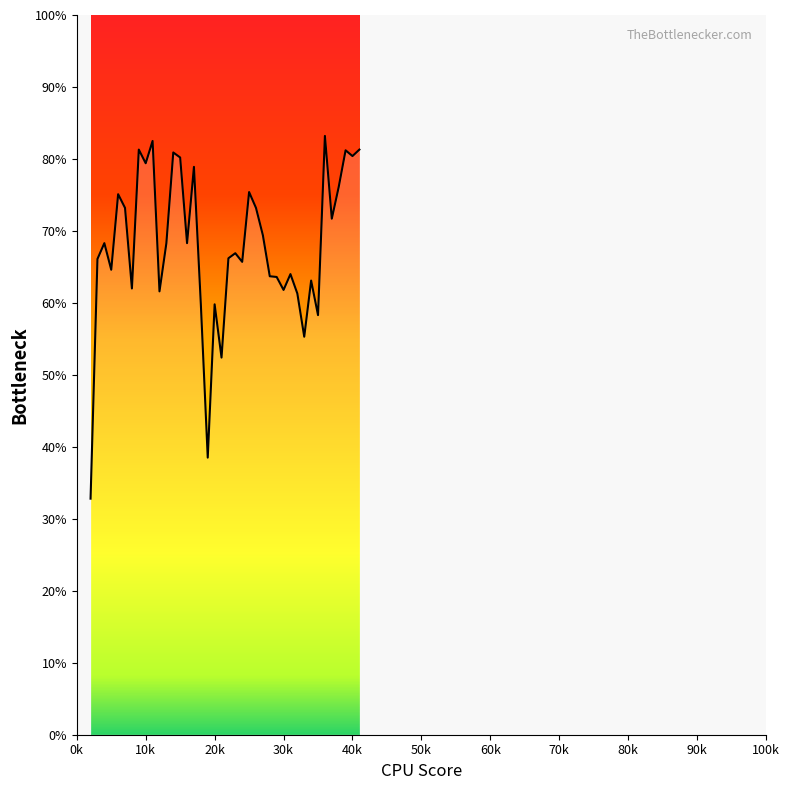

List the labels in order of value, smallest first.

2000, 19000, 21000, 33000, 35000, 18000, 20000, 32000, 12000, 30000, 8000, 34000, 29000, 28000, 31000, 5000, 24000, 3000, 22000, 23000, 4000, 13000, 16000, 27000, 37000, 7000, 26000, 6000, 25000, 38000, 17000, 10000, 15000, 40000, 14000, 39000, 9000, 41000, 11000, 36000